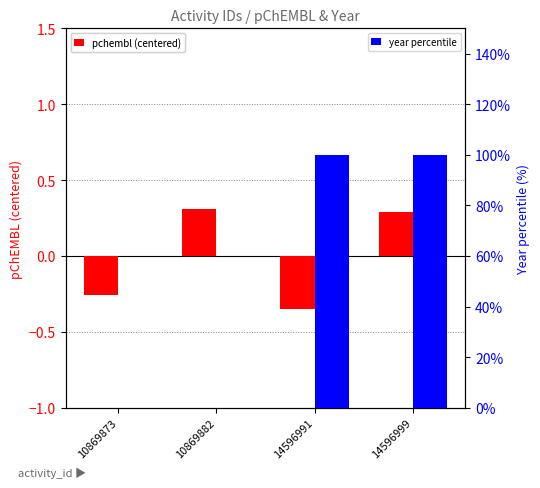

The value of year percentile at 14596991 is 161.1. True or false?

False